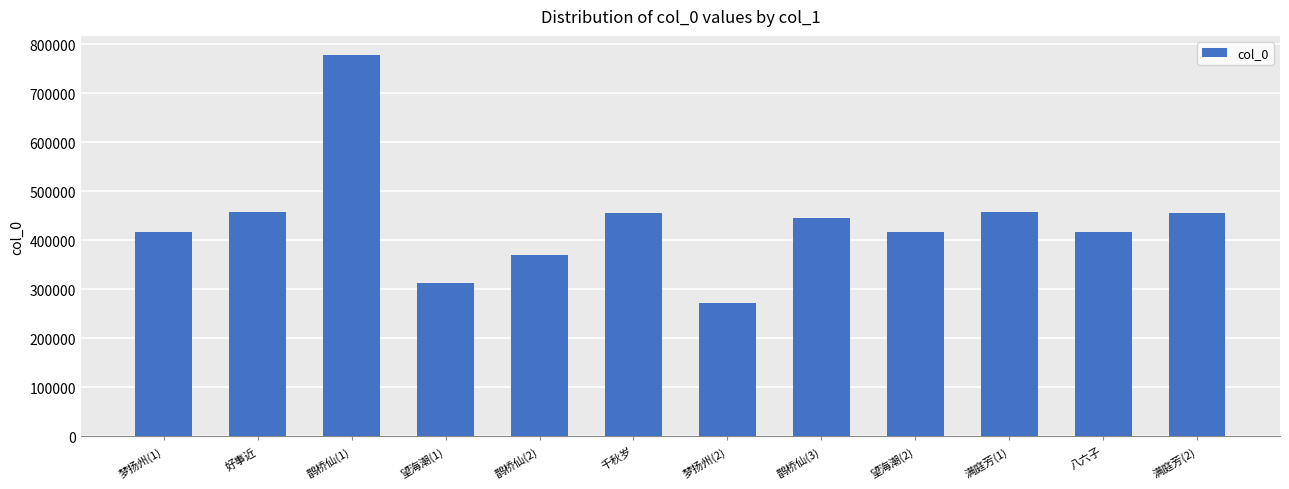

Which label corresponds to the largest value in the chart?

鹊桥仙(1)